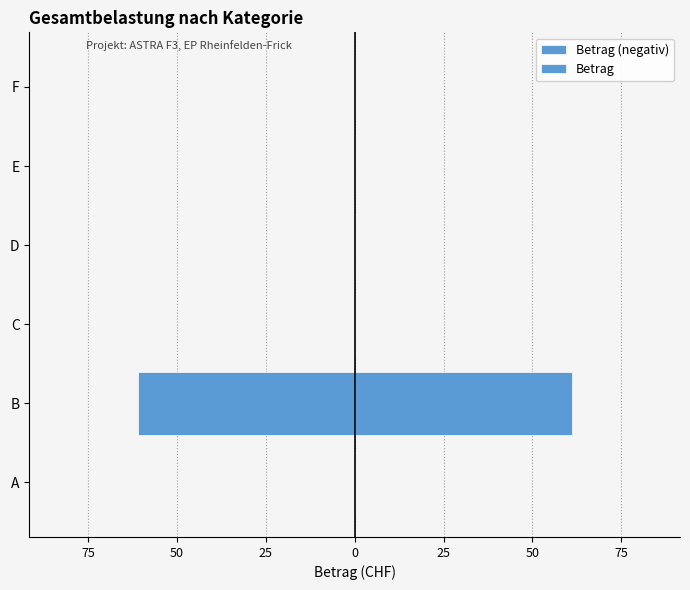

Which series has the largest range (max minus min)?

Betrag (negativ)